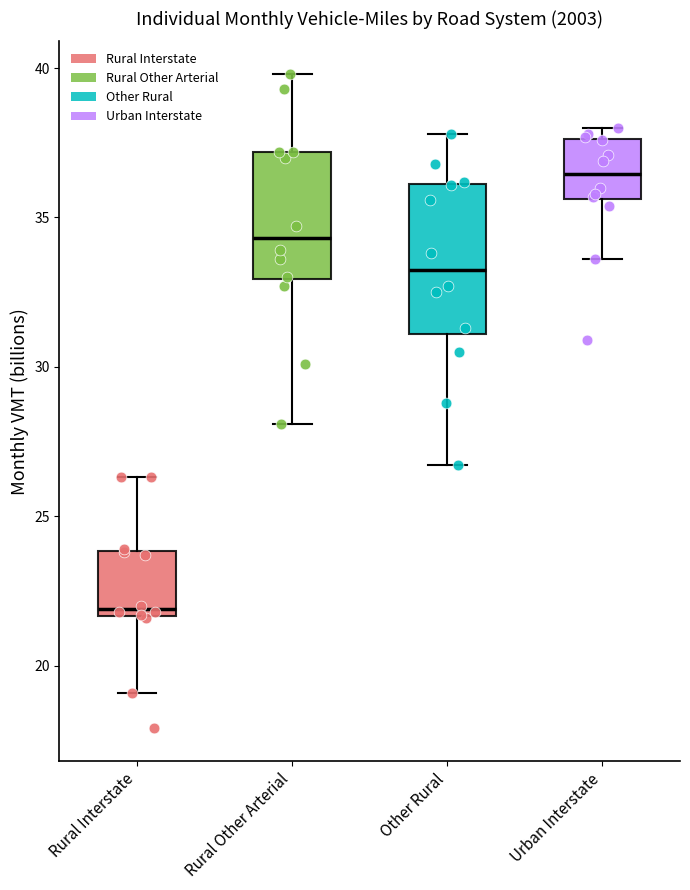

Reading left to right, transcribe this box plot: for each box, give where its median line is, the range the box spans, and where its two whiskers end, as read against the y-axis. The values are not printed on the chart, so give them approximately, as read against the axis.

Rural Interstate: median 22.0, box 21.5 to 24.0, whiskers 19.0 to 26.5
Rural Other Arterial: median 34.5, box 33.0 to 37.0, whiskers 28.0 to 40.0
Other Rural: median 33.5, box 31.0 to 36.0, whiskers 26.5 to 38.0
Urban Interstate: median 36.5, box 35.5 to 37.5, whiskers 33.5 to 38.0